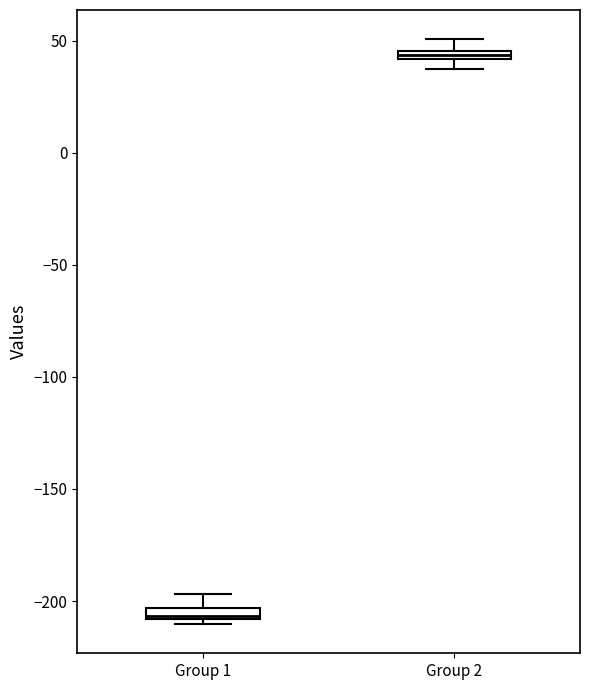

Which box's median line is the lowest?

Group 1